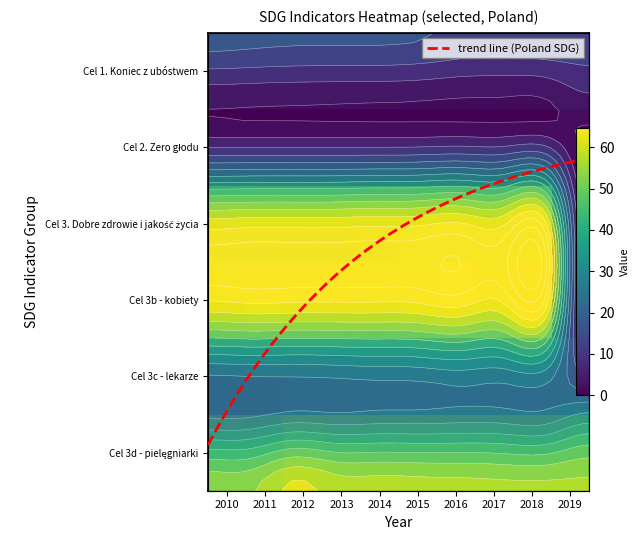

At which category is the sum across all series the highest?

2012